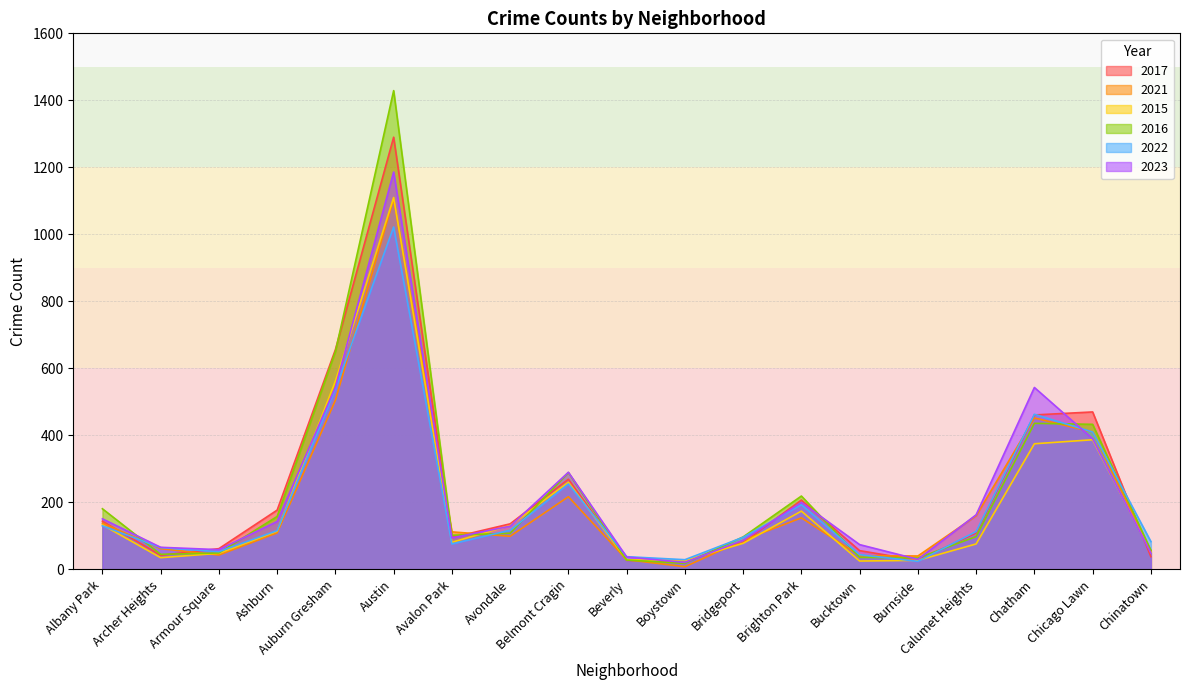

What is the spread (max minus min) of values at Burnside?

16